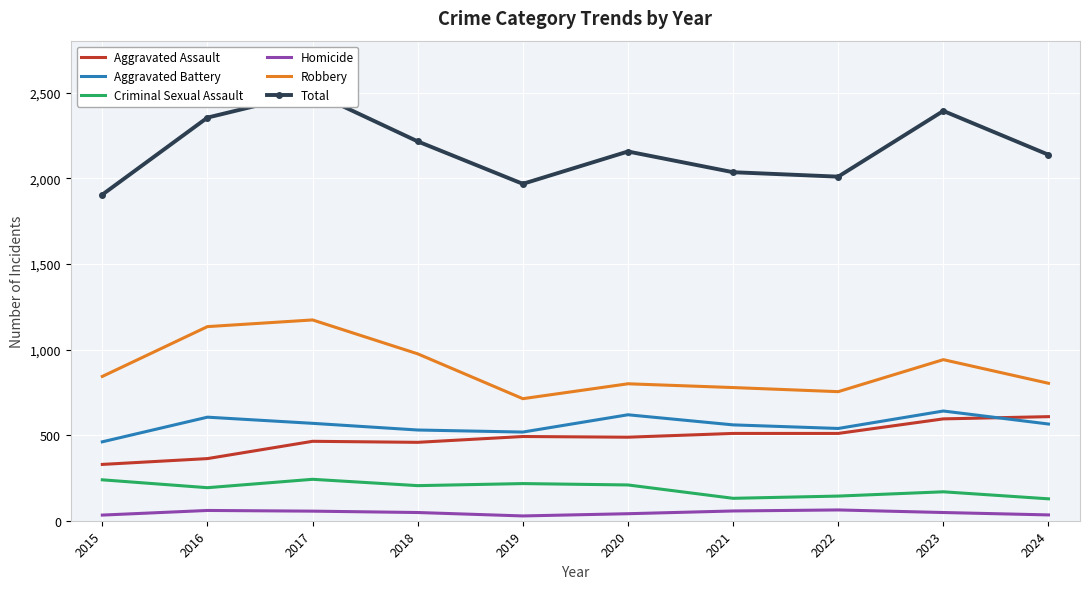

The Criminal Sexual Assault series shows 301 at 2019. True or false?

False